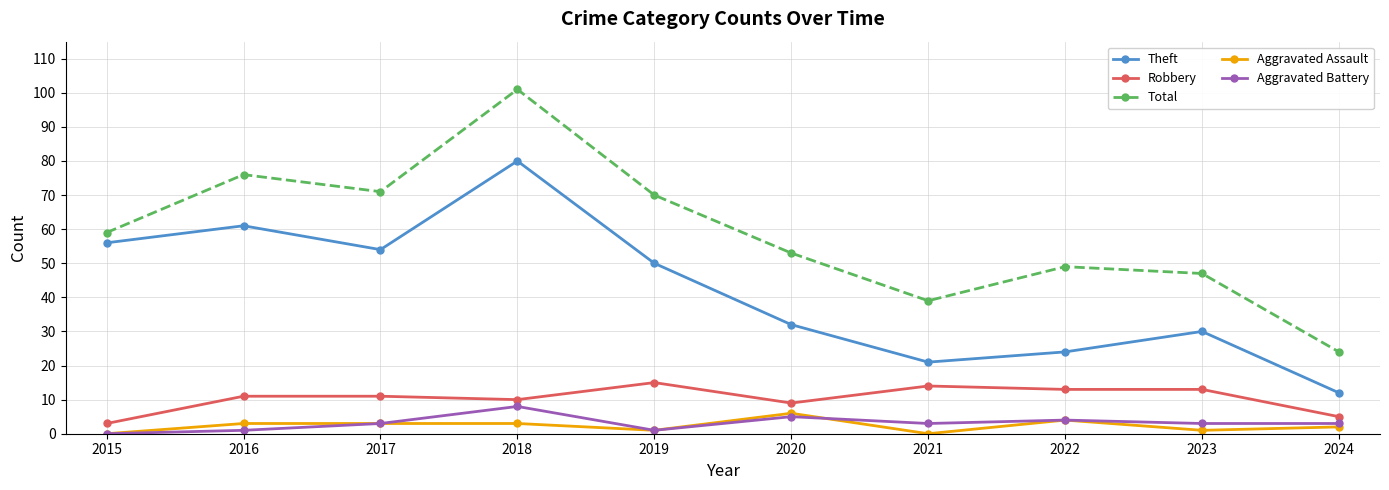

True or false: Aggravated Assault and Theft cross at least once.

False